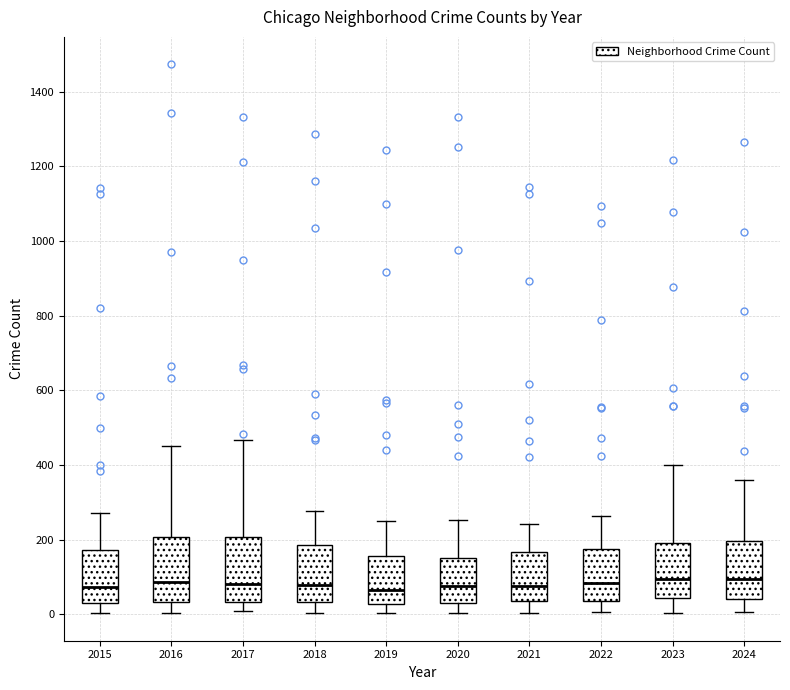

Reading left to right, read every box against the y-axis: the position of its median line, the range the box covers, and the ends of its whiskers. The values are not printed on the chart, so give them approximately, as read against the axis.

2015: median 80, box 40 to 180, whiskers 0 to 280
2016: median 80, box 40 to 200, whiskers 0 to 460
2017: median 80, box 40 to 200, whiskers 0 to 460
2018: median 80, box 40 to 180, whiskers 0 to 280
2019: median 60, box 20 to 160, whiskers 0 to 240
2020: median 80, box 40 to 160, whiskers 0 to 260
2021: median 80, box 40 to 160, whiskers 0 to 240
2022: median 80, box 40 to 180, whiskers 0 to 260
2023: median 100, box 40 to 200, whiskers 0 to 400
2024: median 100, box 40 to 200, whiskers 0 to 360